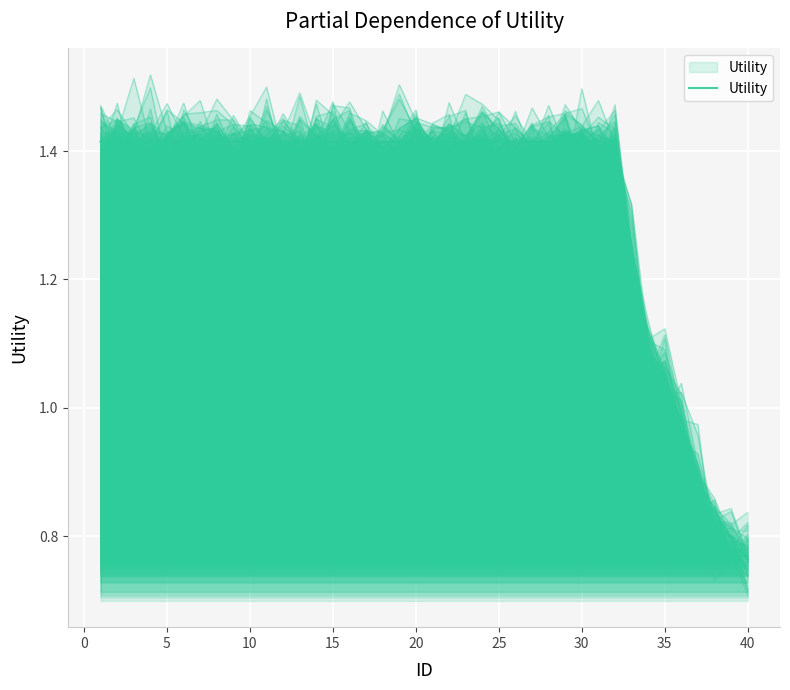

The chart shows a value of 0.8 at 15. True or false?

False